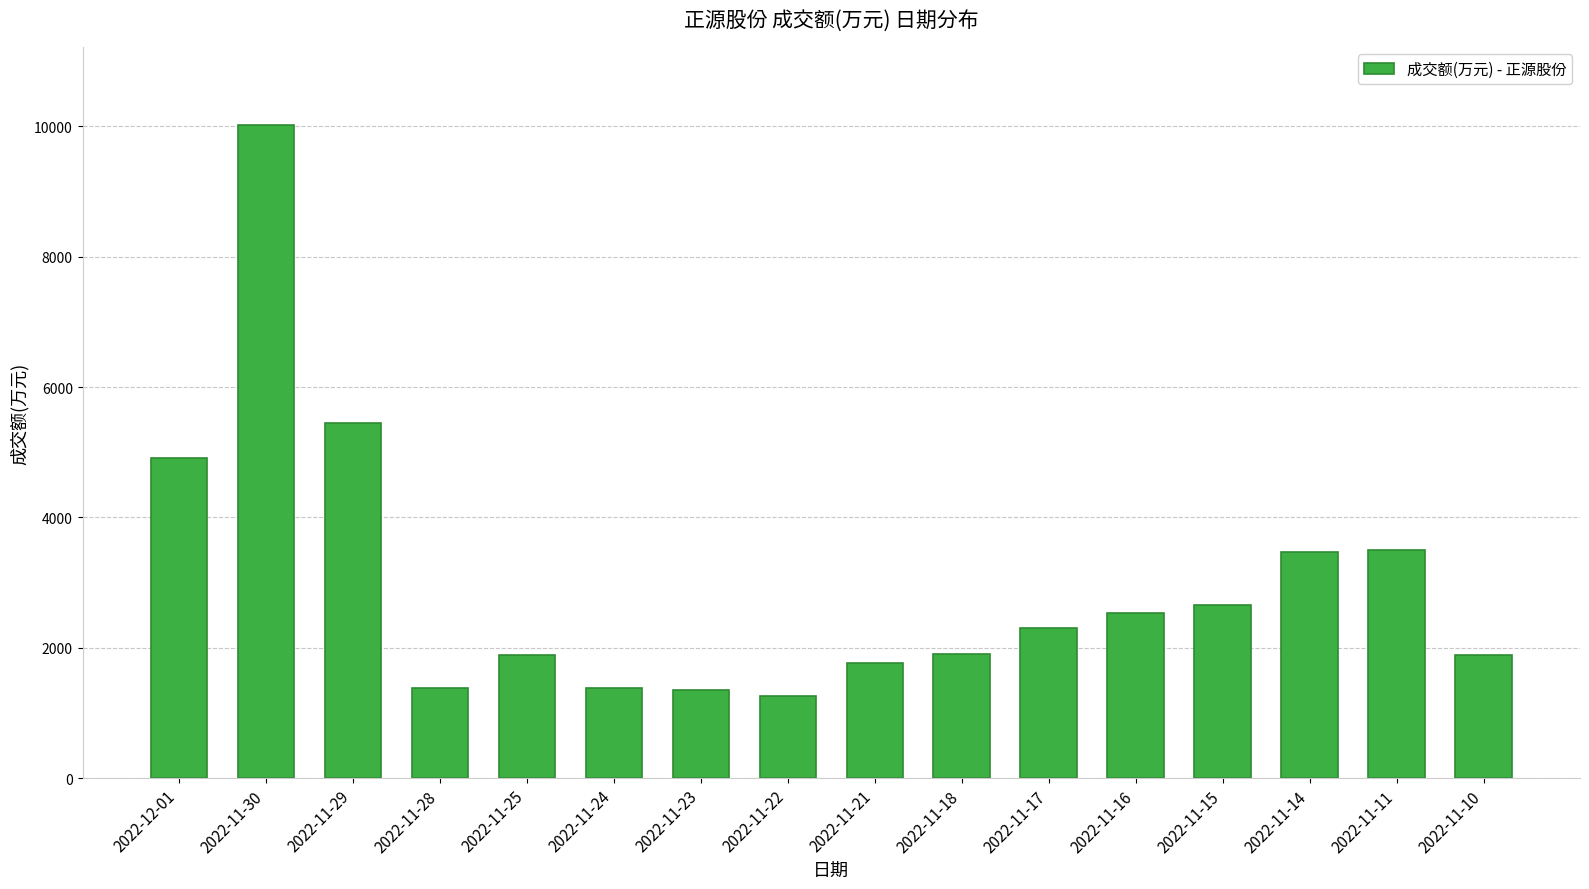

What is the change in value from 2022-11-24 to 2022-11-18?

+526